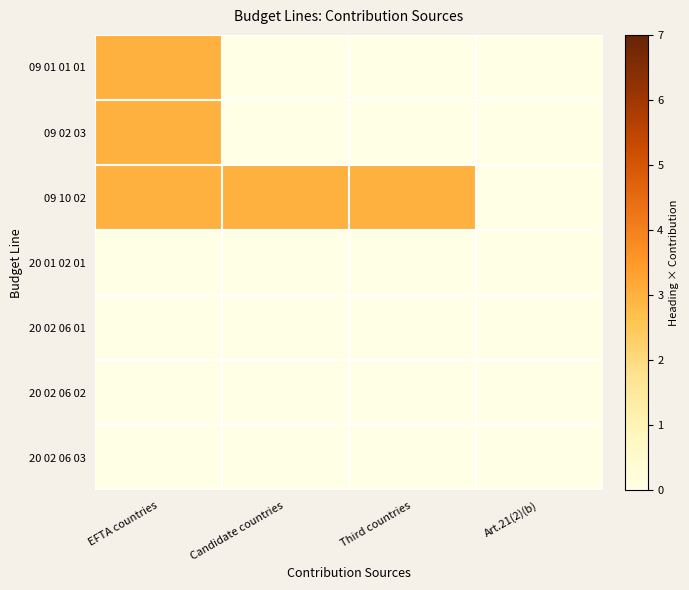

What is the maximum value shown in the chart?

3